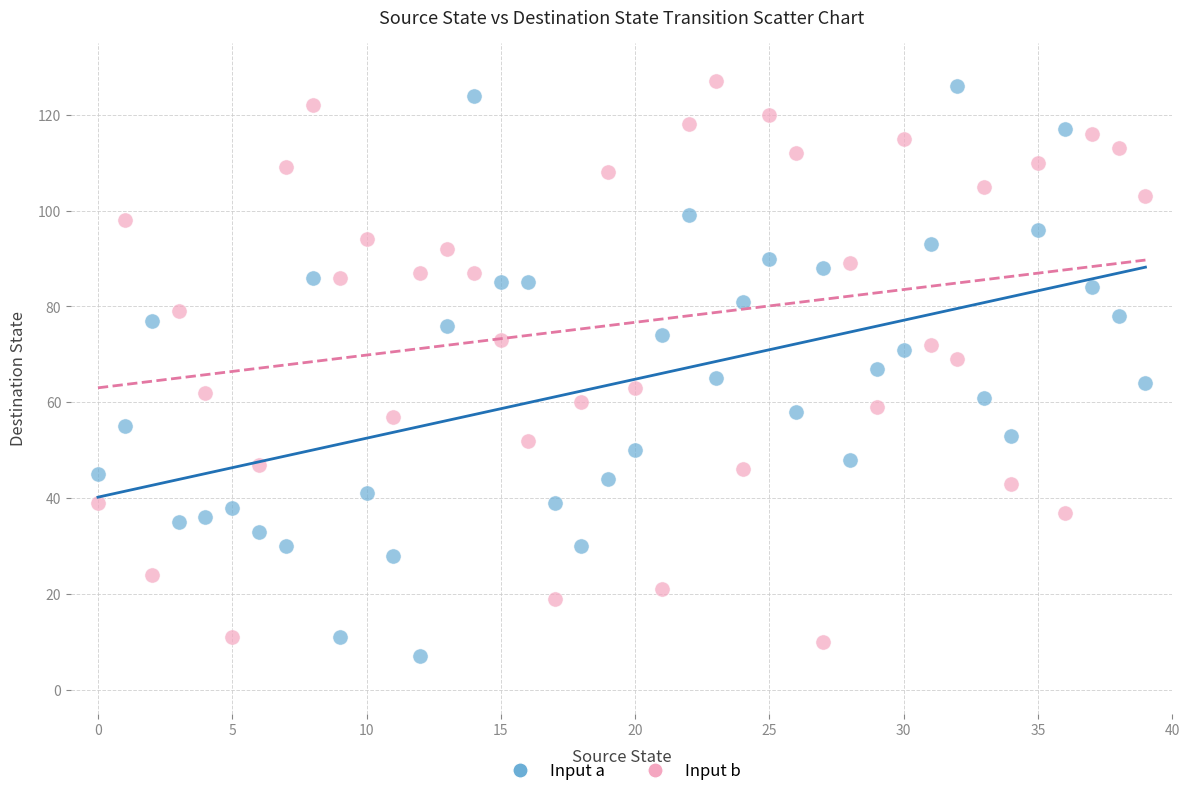

Across all data points, what is the range of Y values (max minus min)?

120